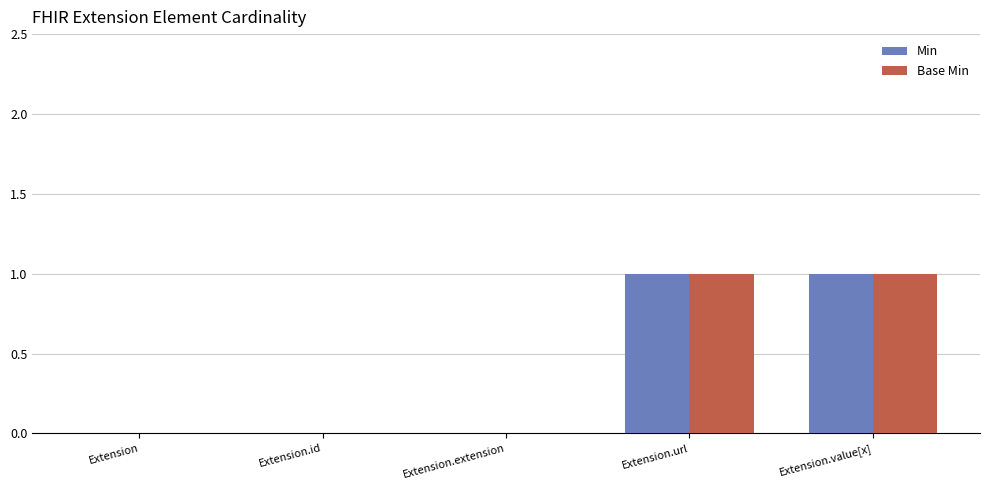

What is the highest value of the Min series?

1